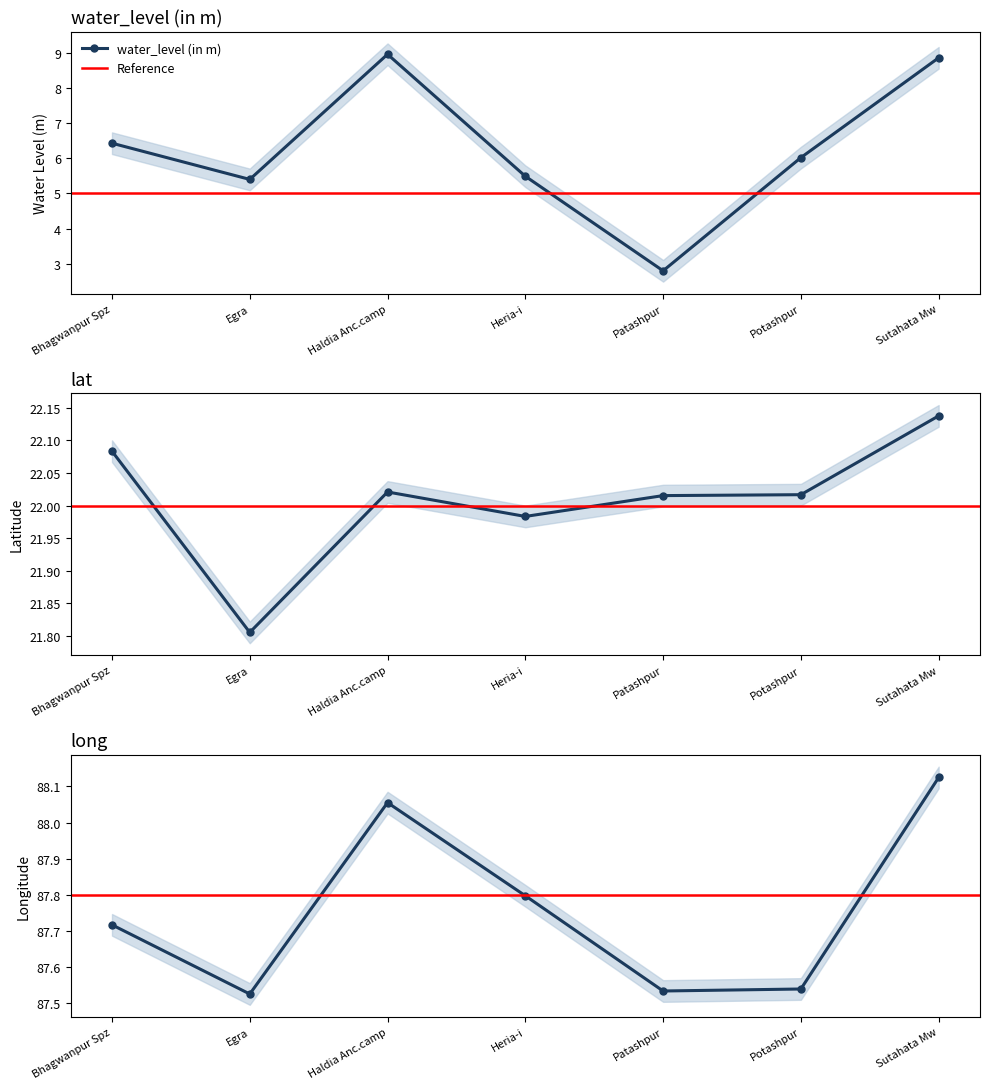

Does the chart have visible grid lines?

No